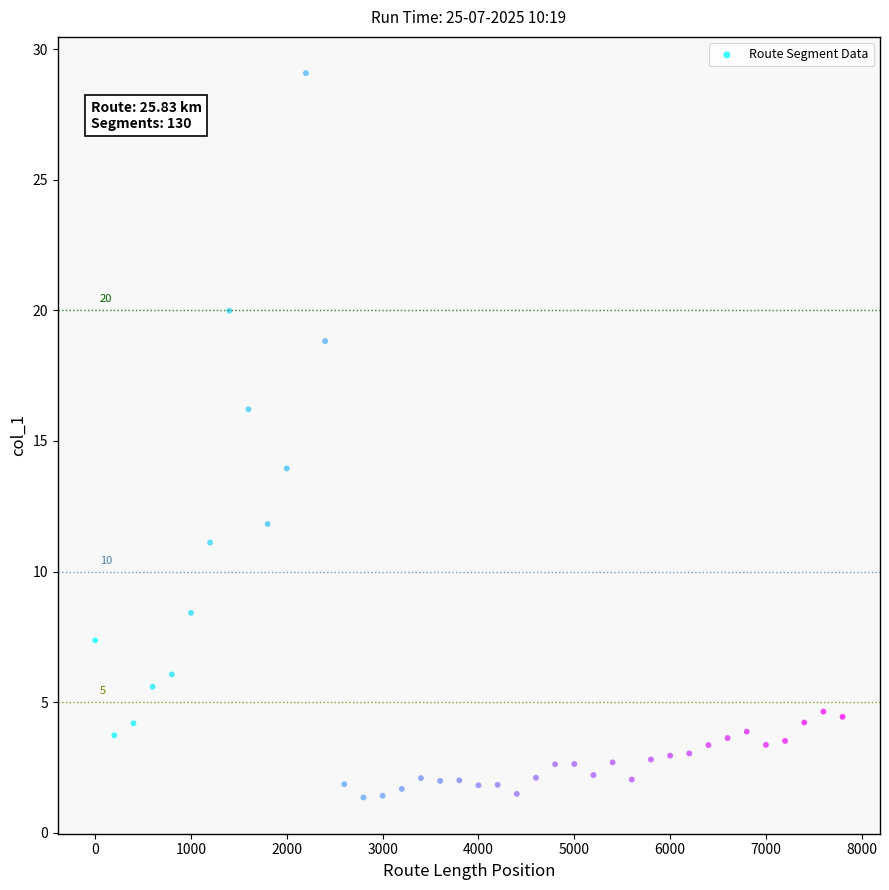

What is the range of Y values (max minus min)?

27.7